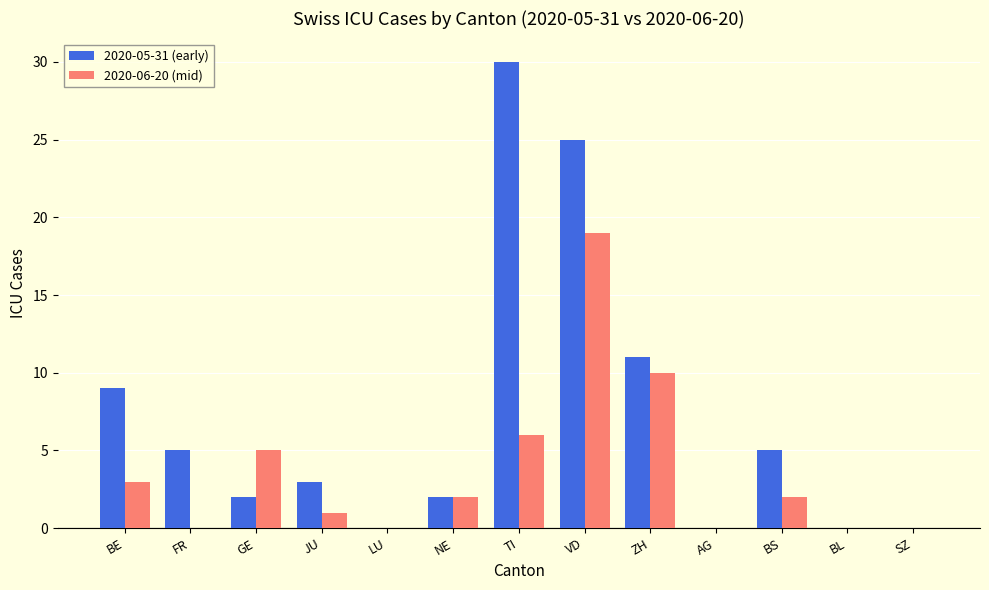

How many distinct data groups are displayed?

2